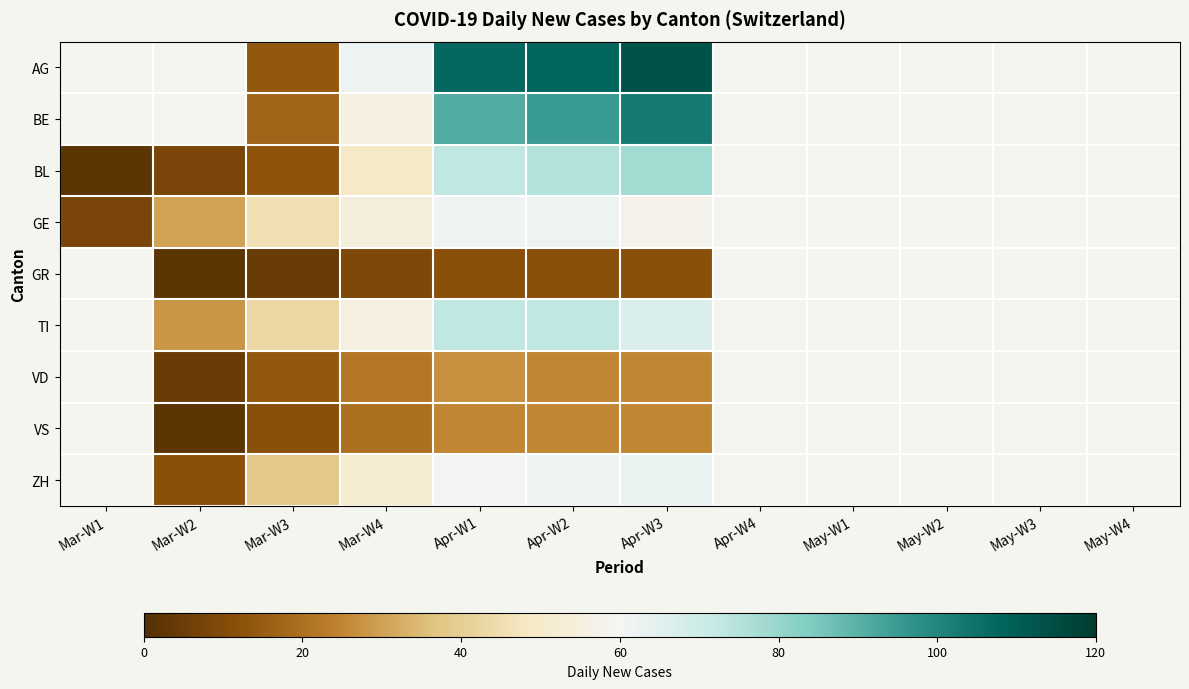

Count the number of data series in this chart.

9